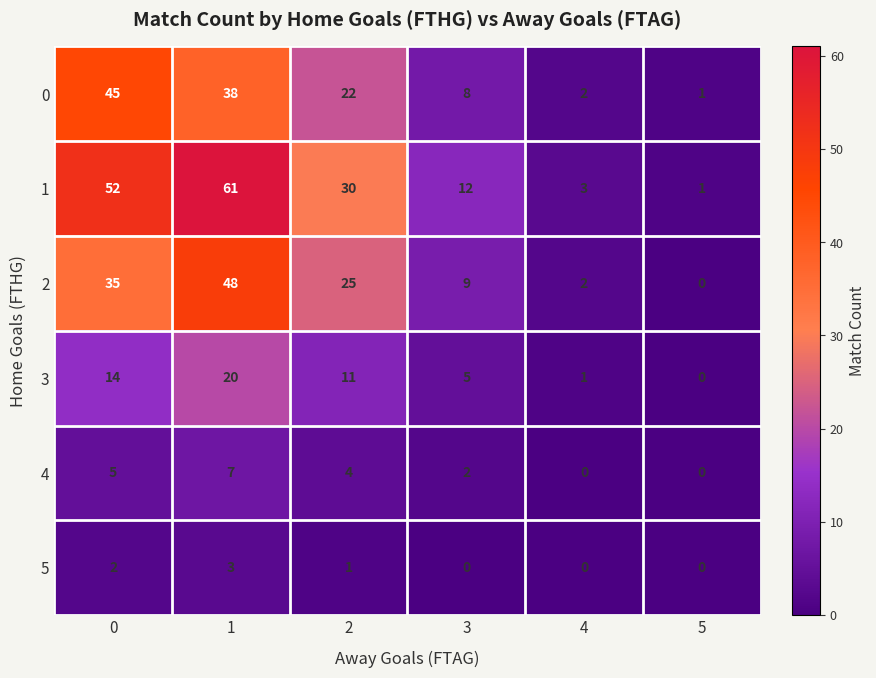

What is the approximate value of 4 at 2?

4